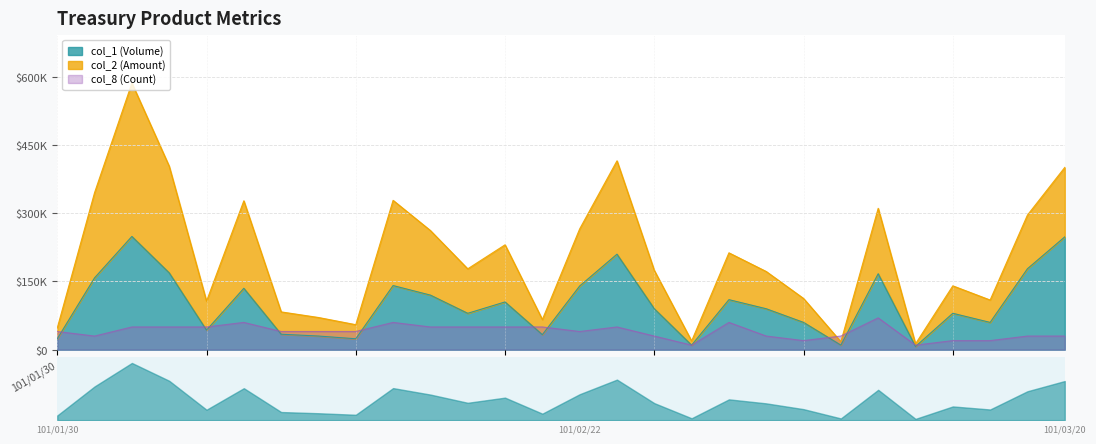

What position from the right is 101/02/03?

25